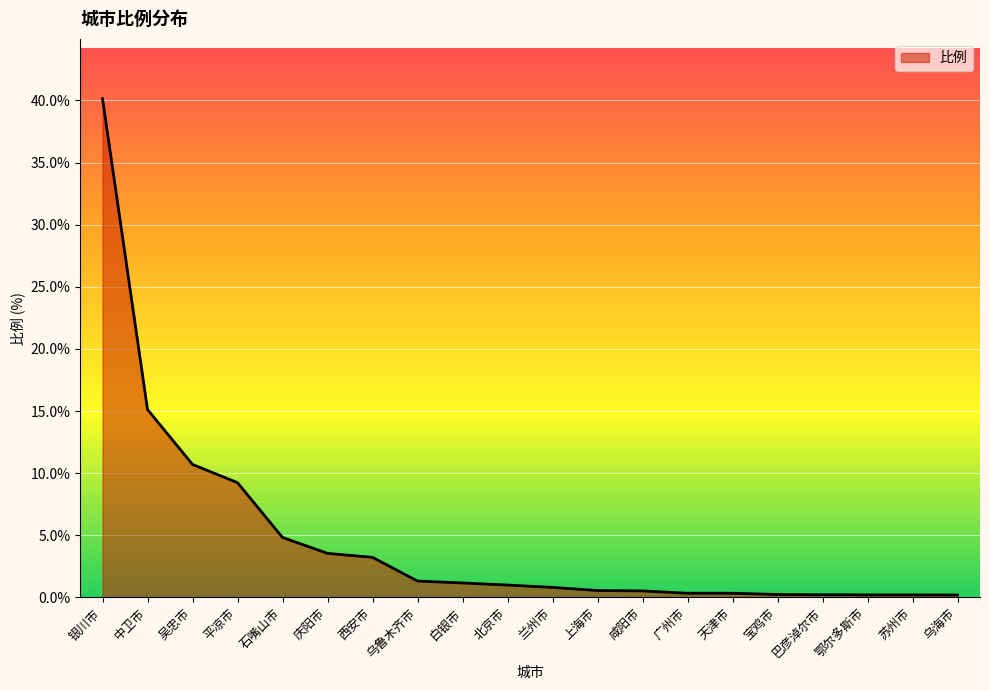

How many lines are shown in the chart?

1